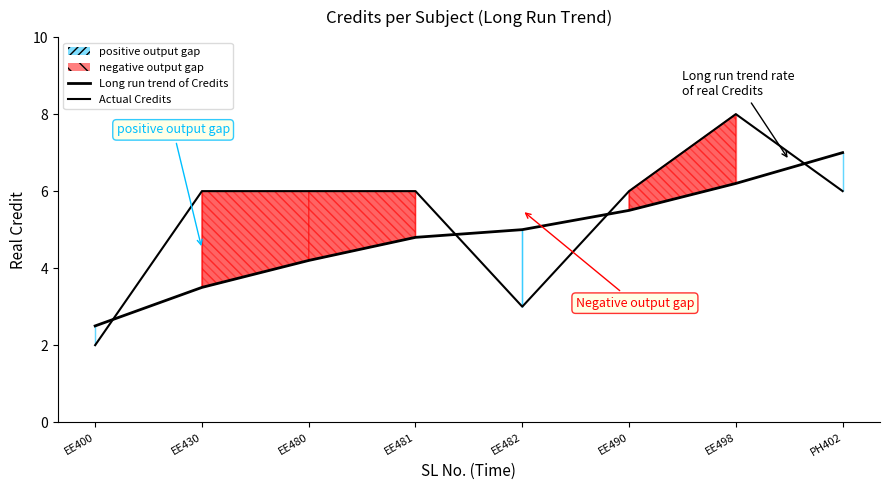

Which series ends up on top after the final intersection of Actual Credits and Long run trend of Credits?

Long run trend of Credits